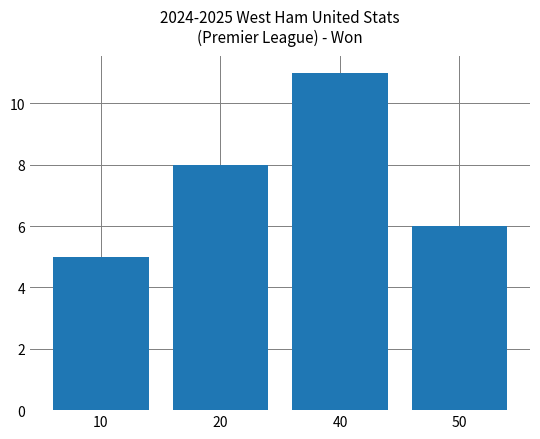

Rank the categories by value from highest to lowest.

40, 20, 50, 10